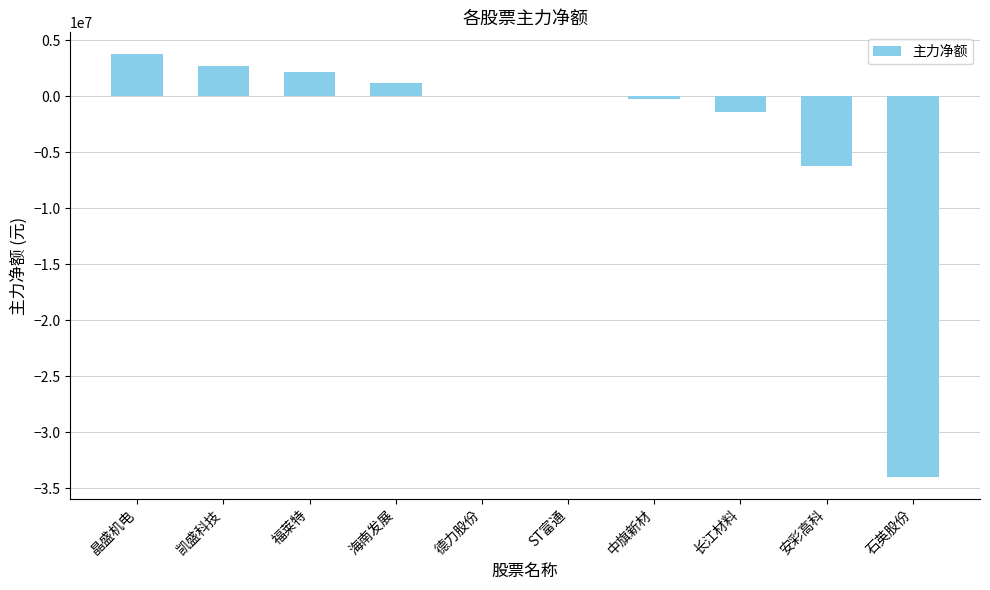

What is the average value?

-3201688